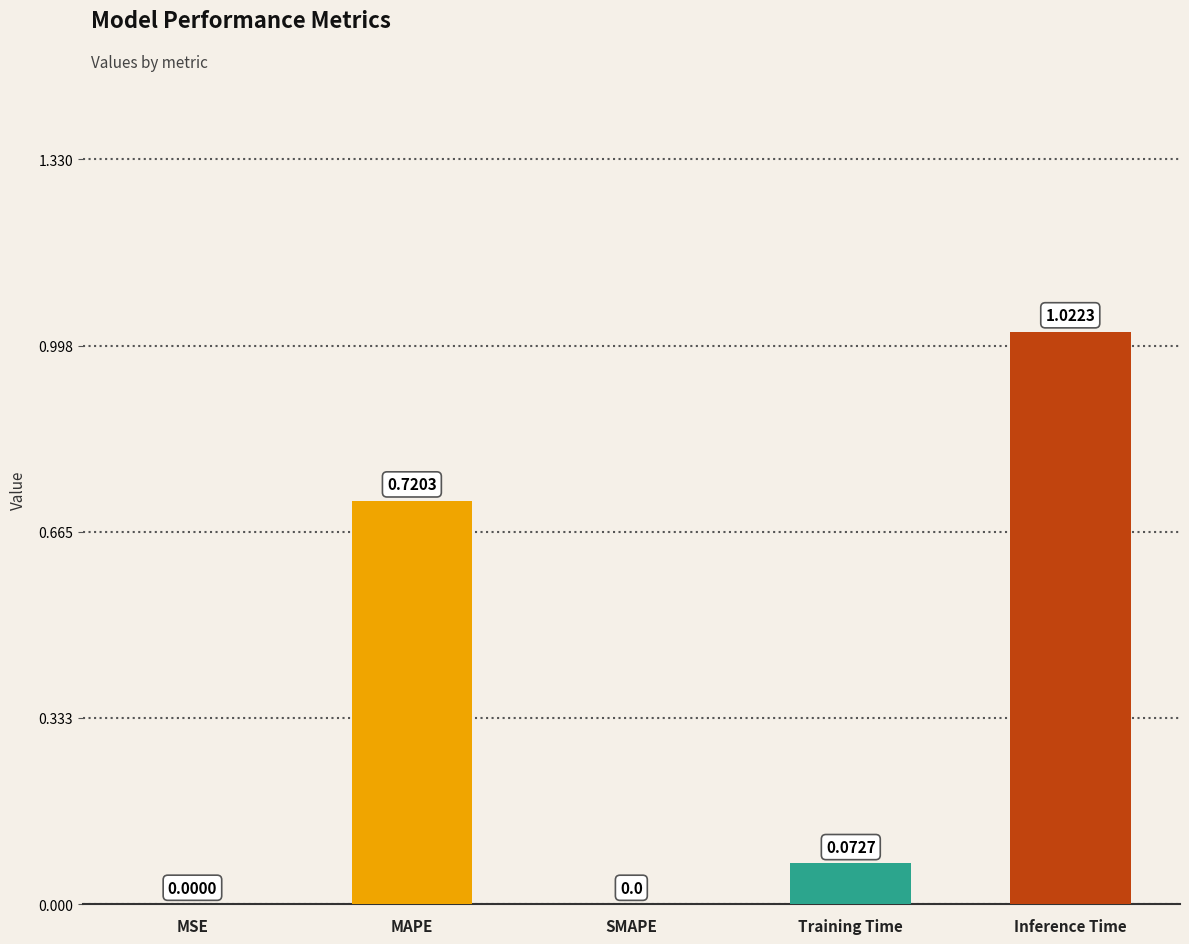

How many data points are above 0?

4